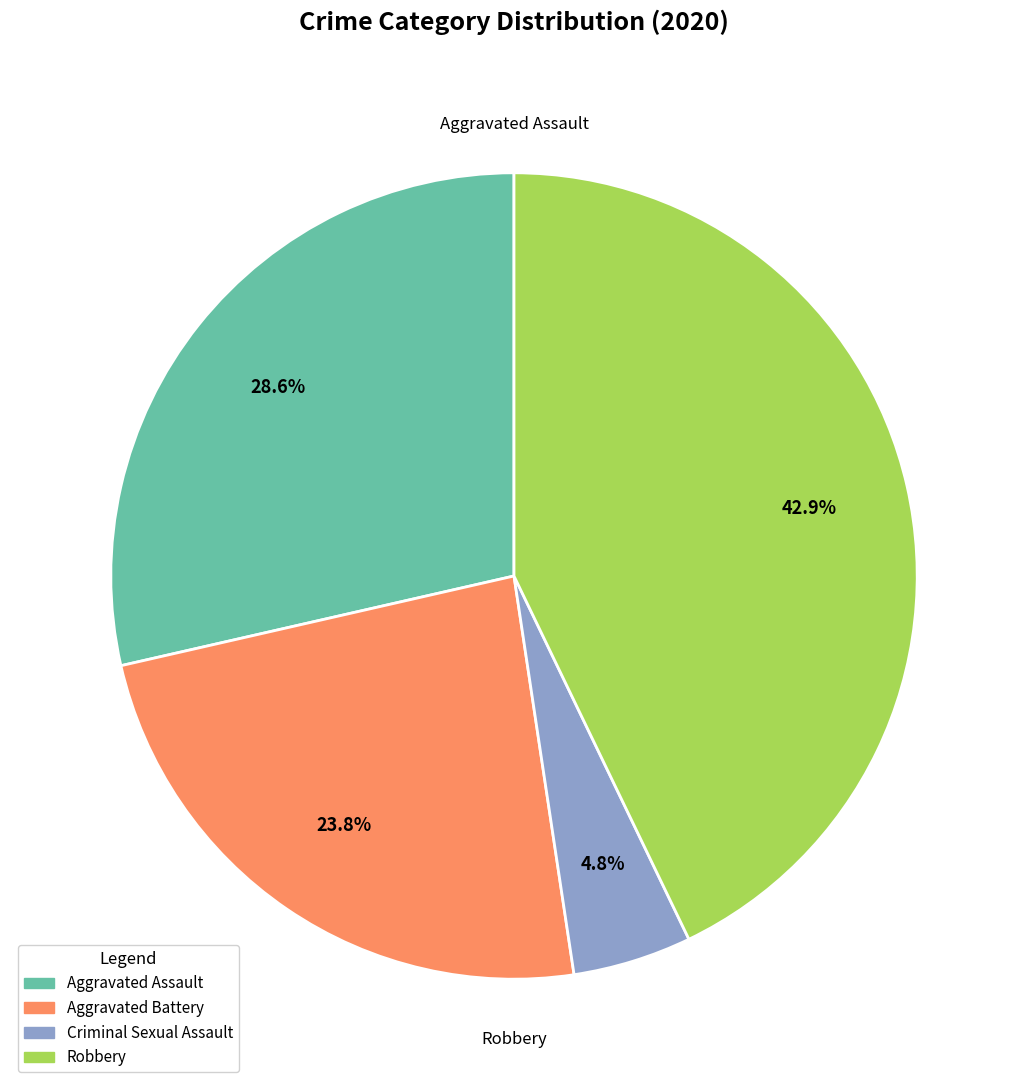

Is there any slice that represents more than half of the pie?

No